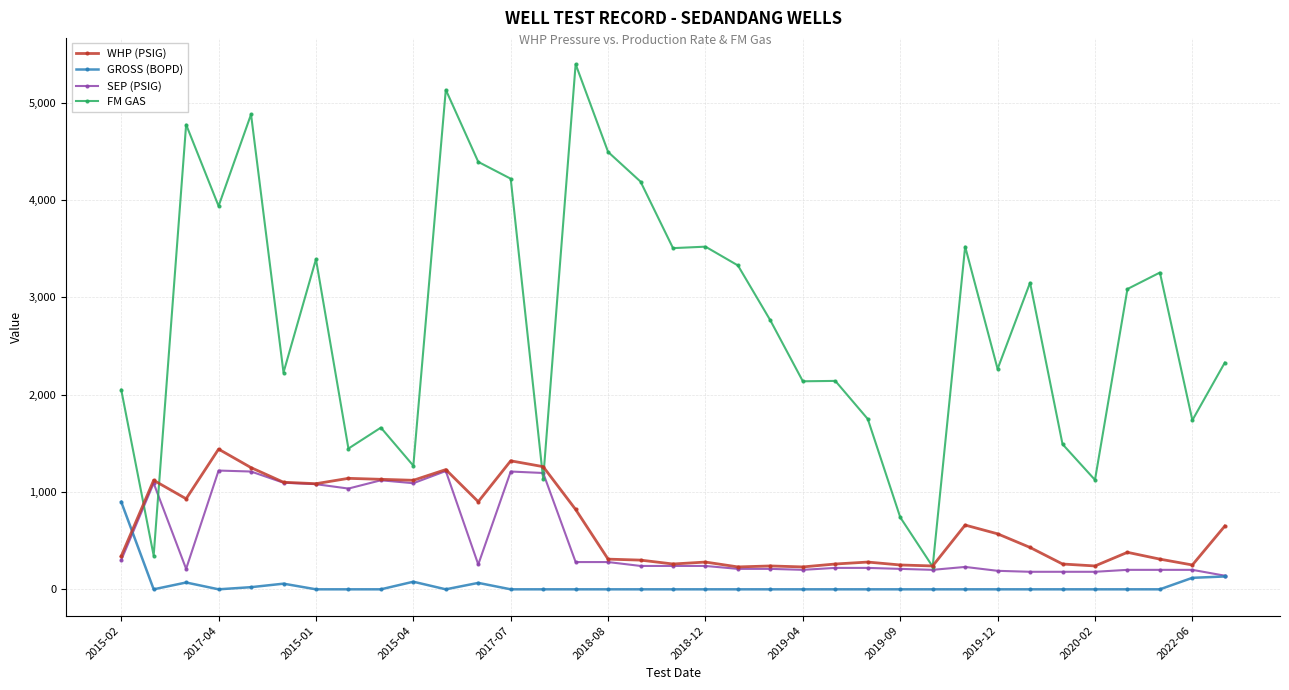

What is the maximum value for GROSS (BOPD)?

899.0